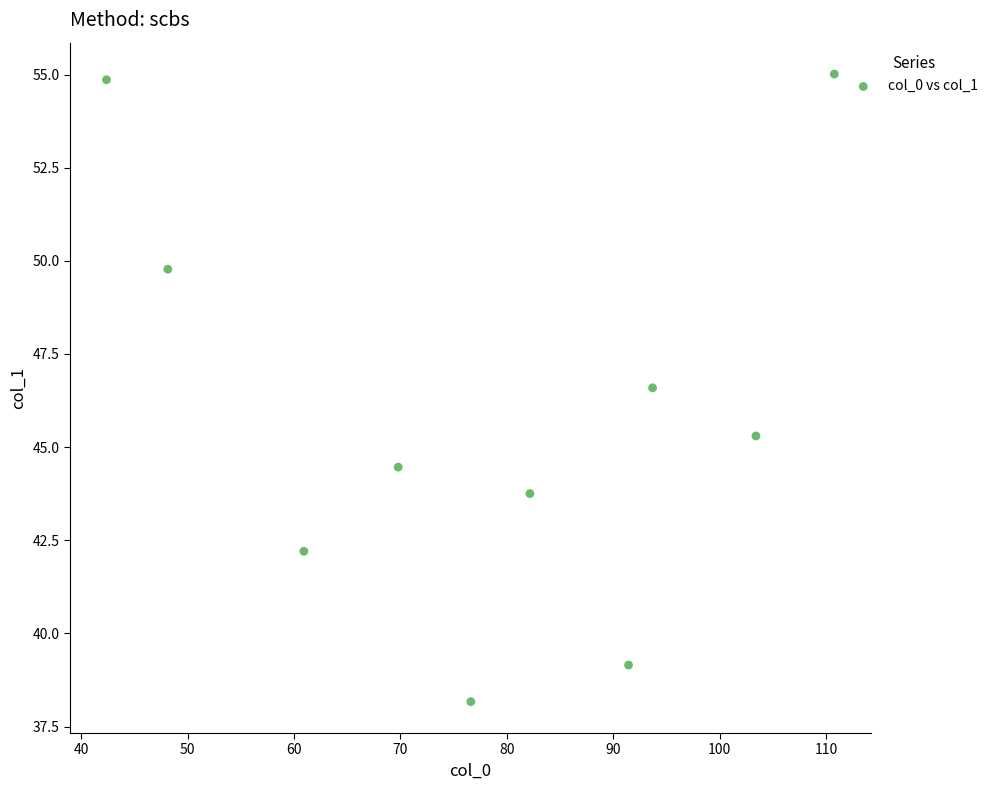

What is the range of X values (max minus min)?

68.4